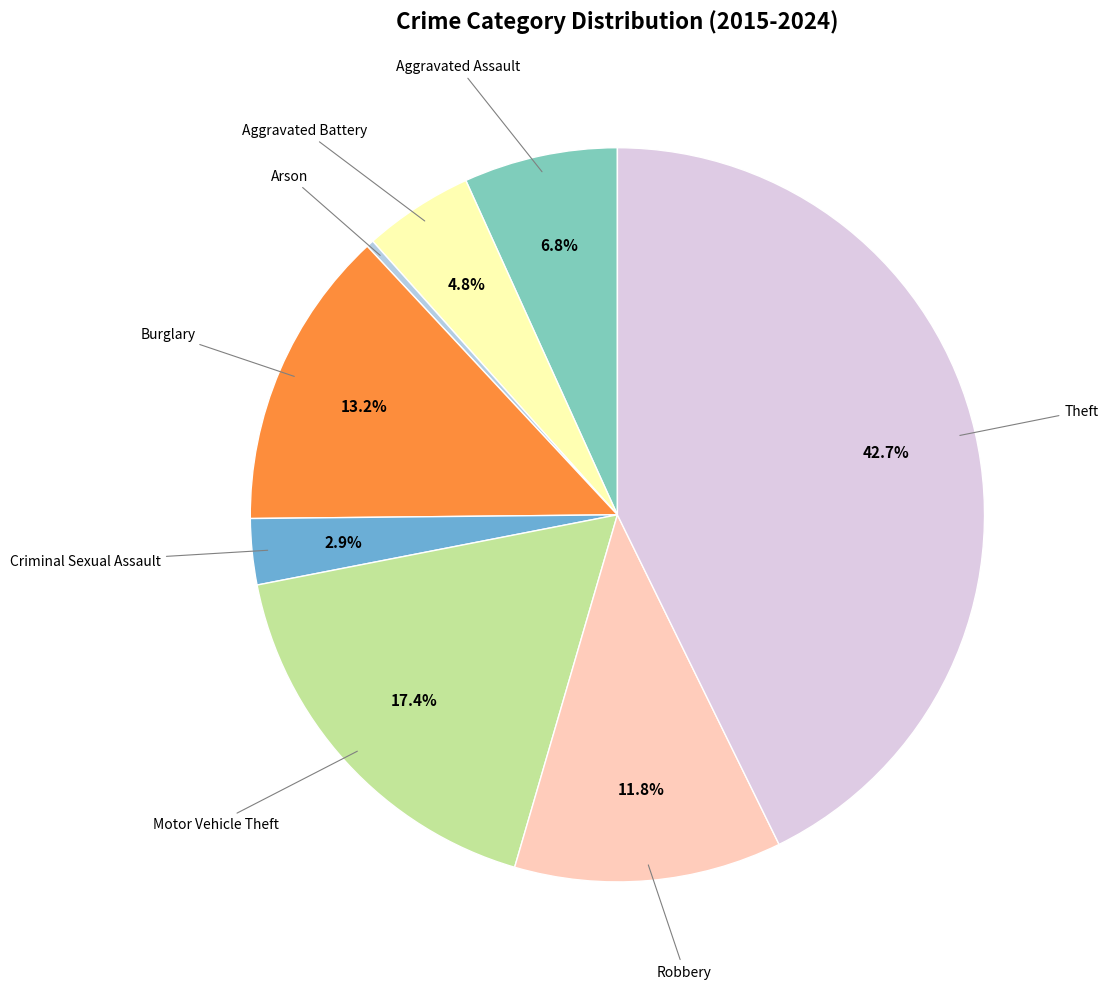

Is there a majority slice in this chart?

No